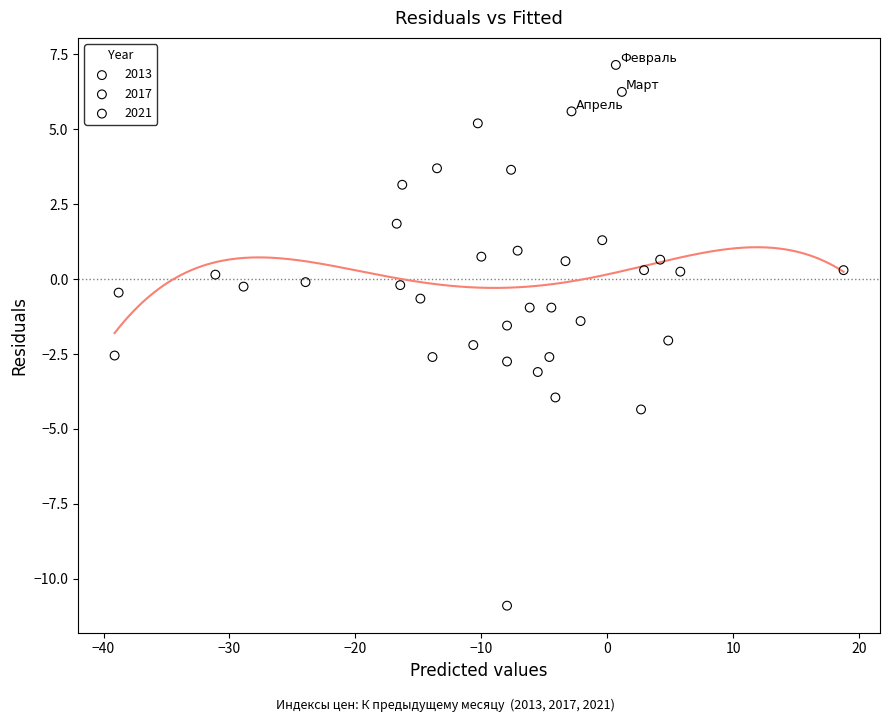

Which series contains the lowest Y value?

2021